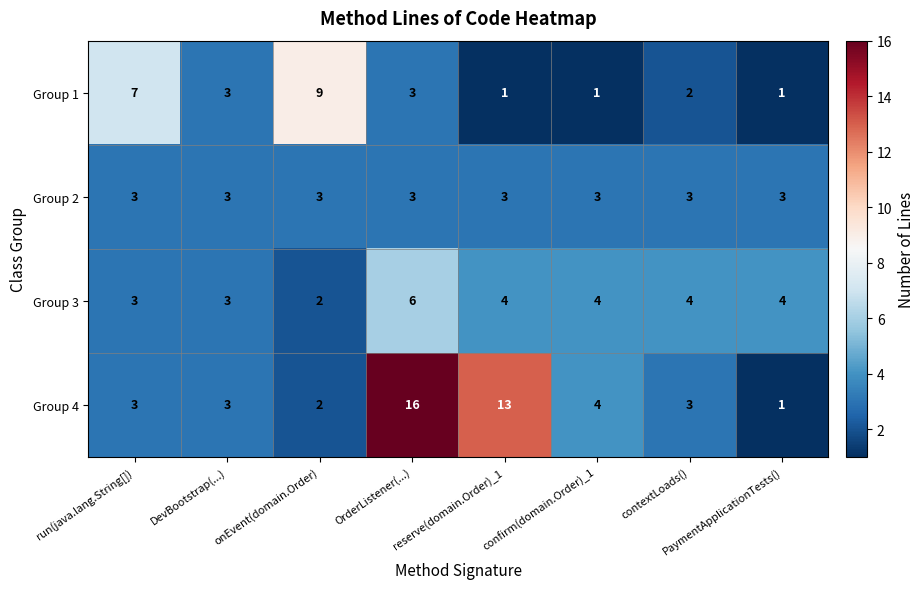

What is the greatest value displayed?

16